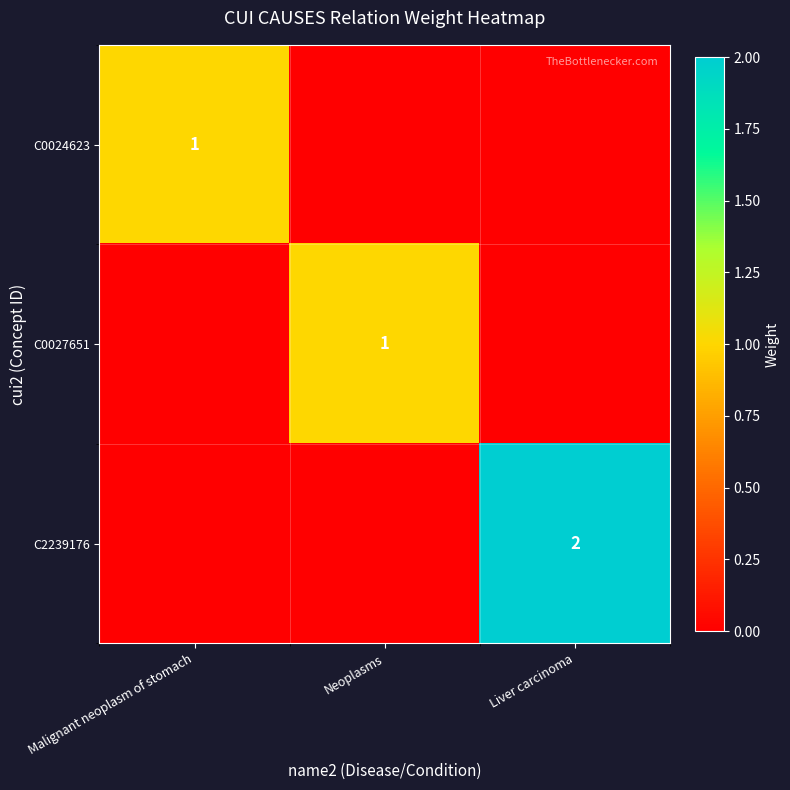

True or false: C0027651 has a value of 1 at Neoplasms.

True